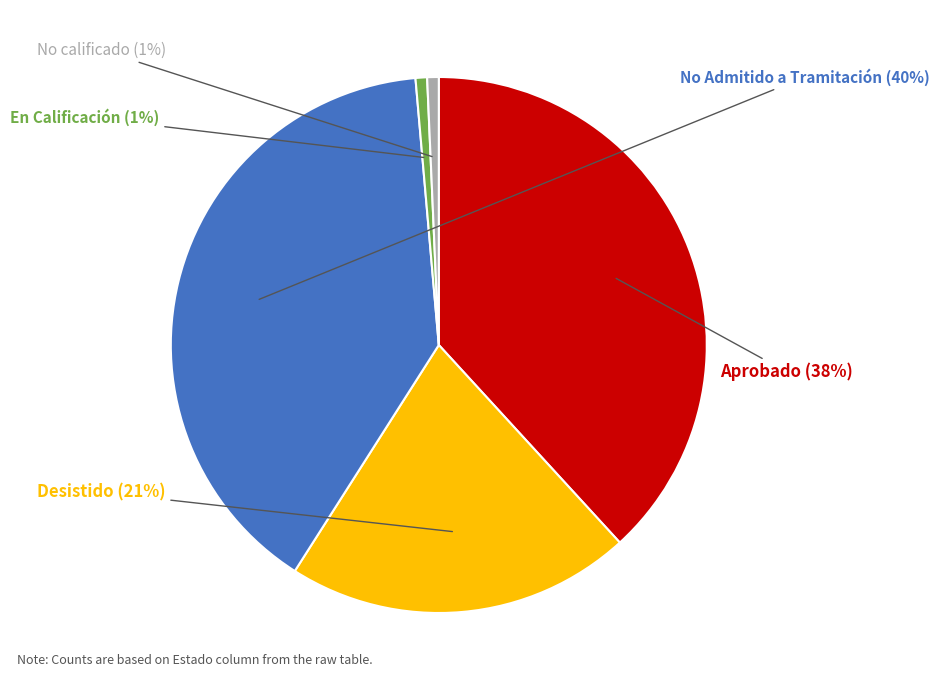

How many segments does this pie chart have?

5